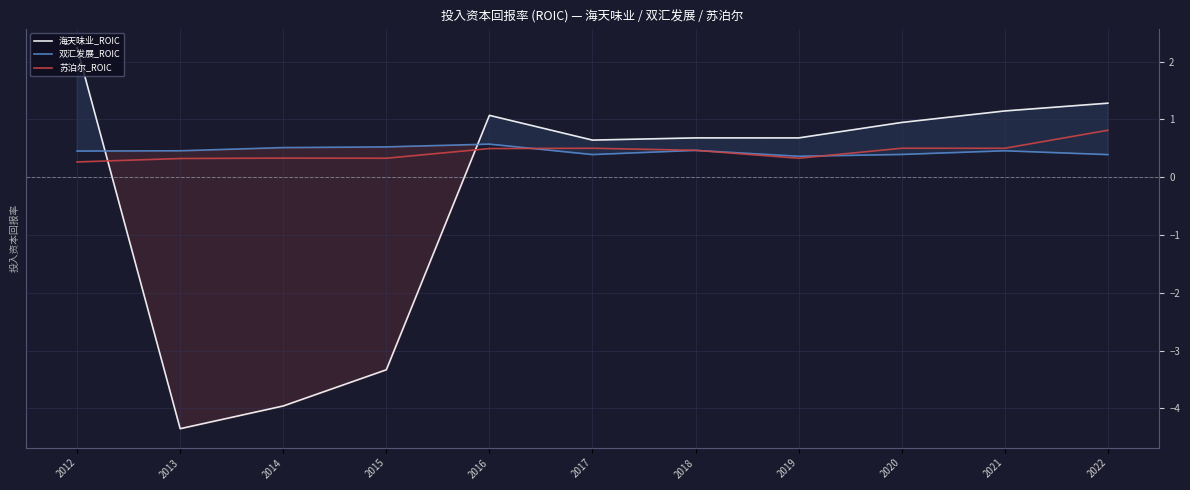

The value of 海天味业_ROIC at 2015 is -3.3. True or false?

True